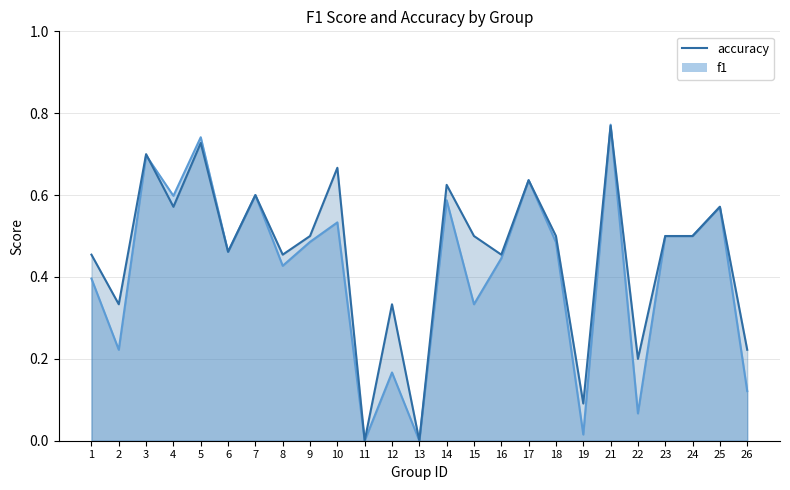

Where is the first local minimum for accuracy?

2